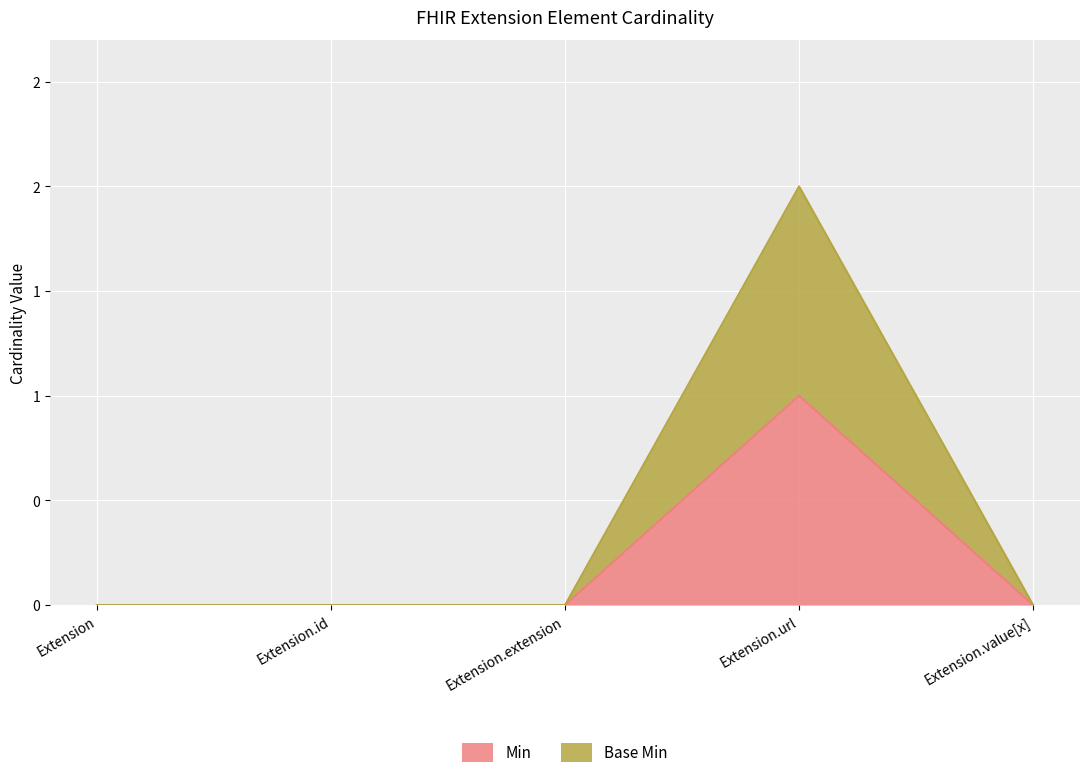

What is the difference between the Base Min values at Extension.url and Extension?

2